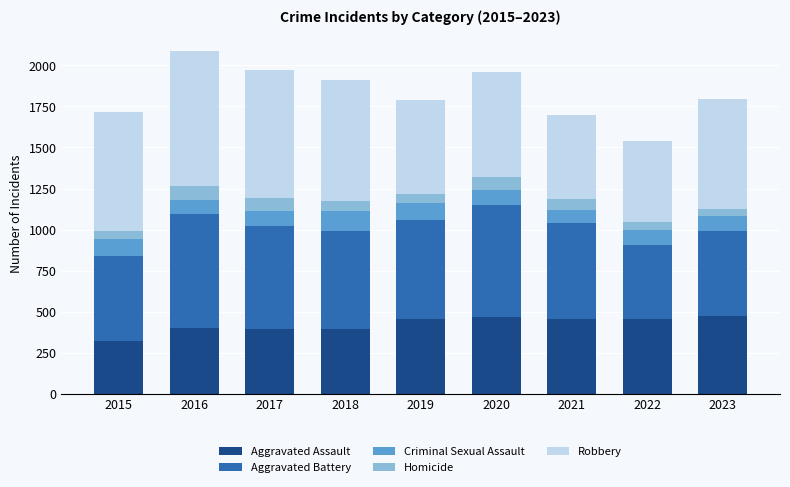

What is the minimum value for Aggravated Assault?

323